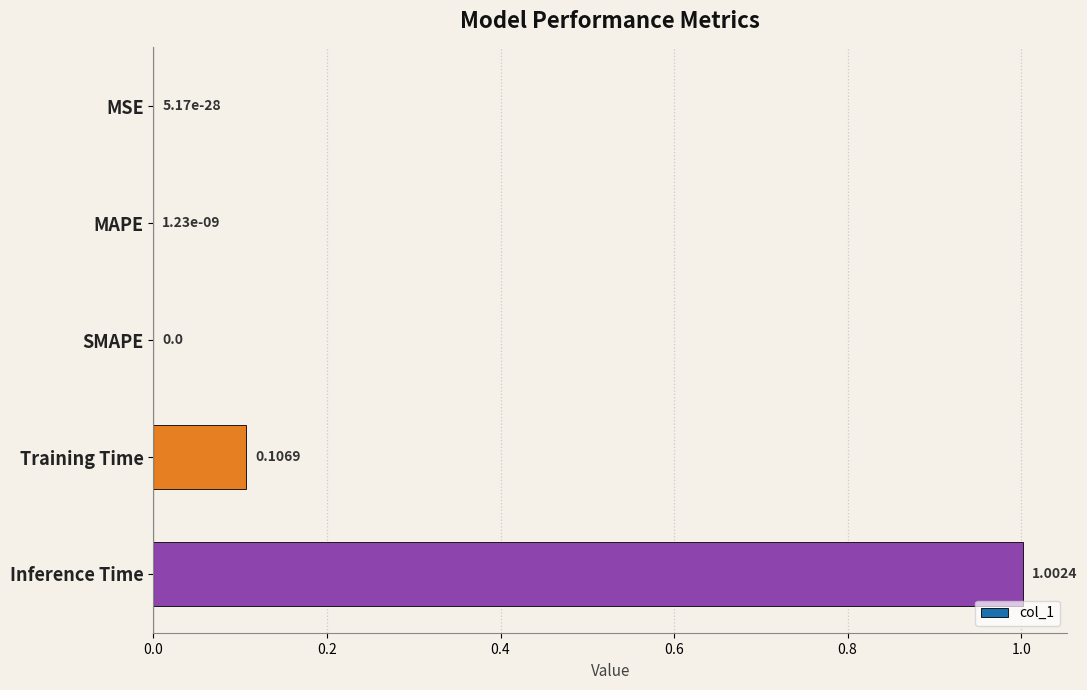

At which category does the chart reach its peak across all series?

Inference Time